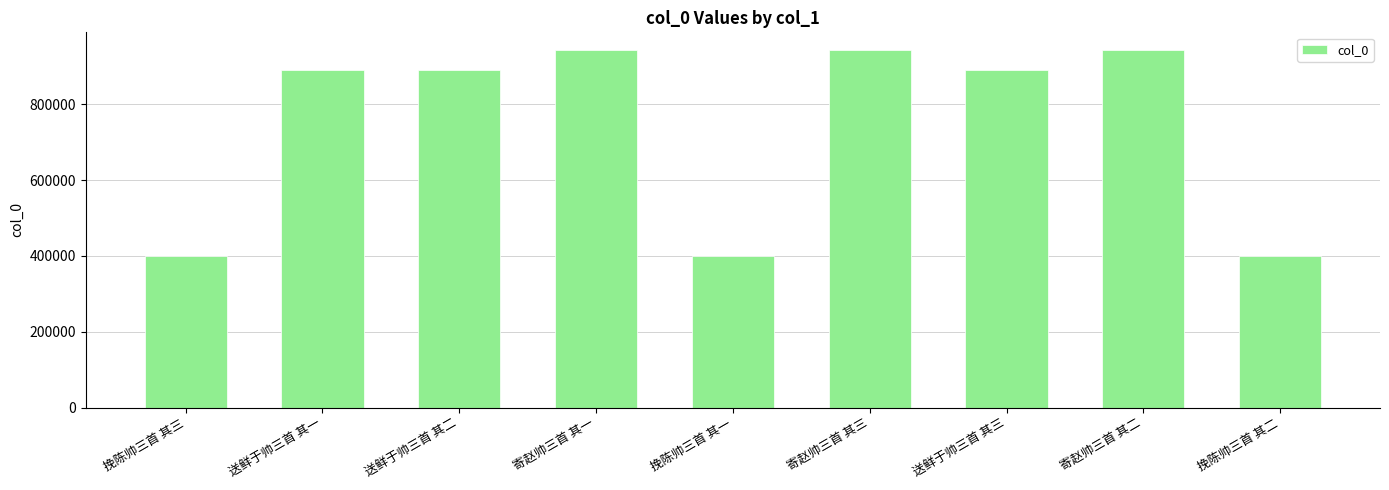

The chart shows a value of 401170 at 挽陈帅三首 其三. True or false?

True